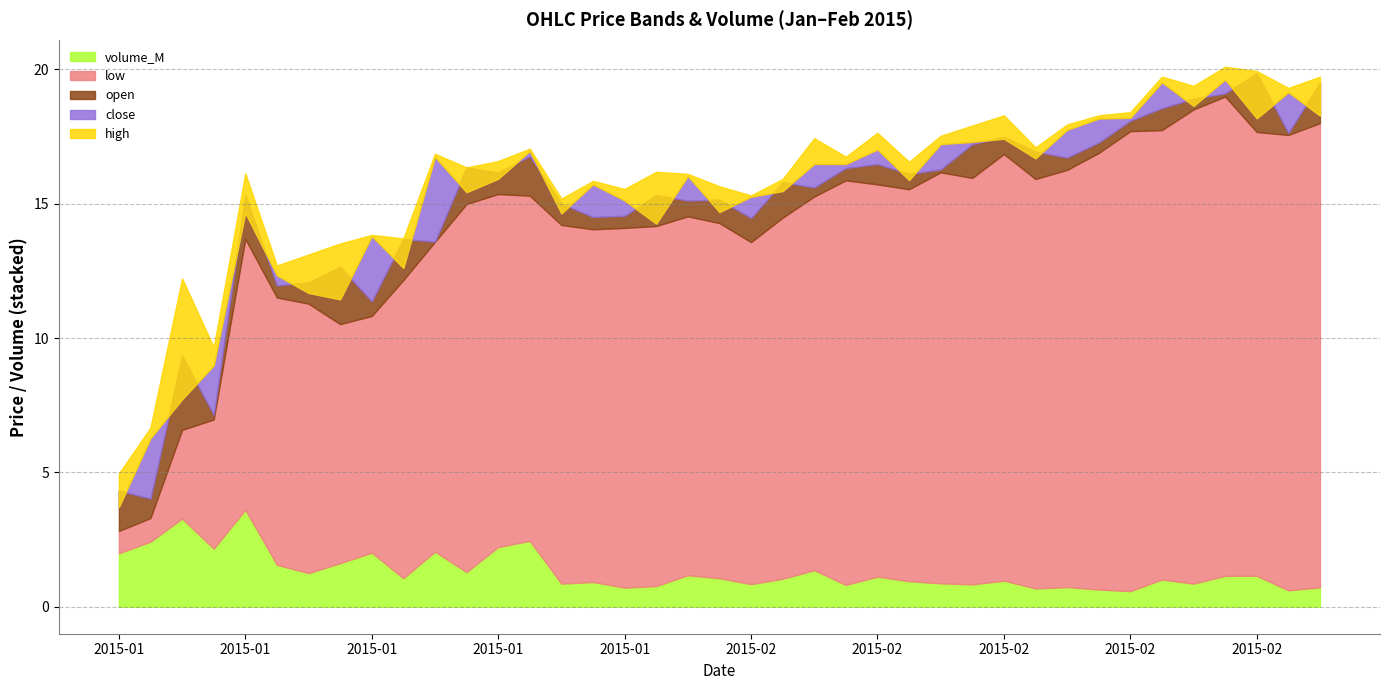

What is the difference between the volume_M values at 2015-01-21 and 2015-02-10?

1.4